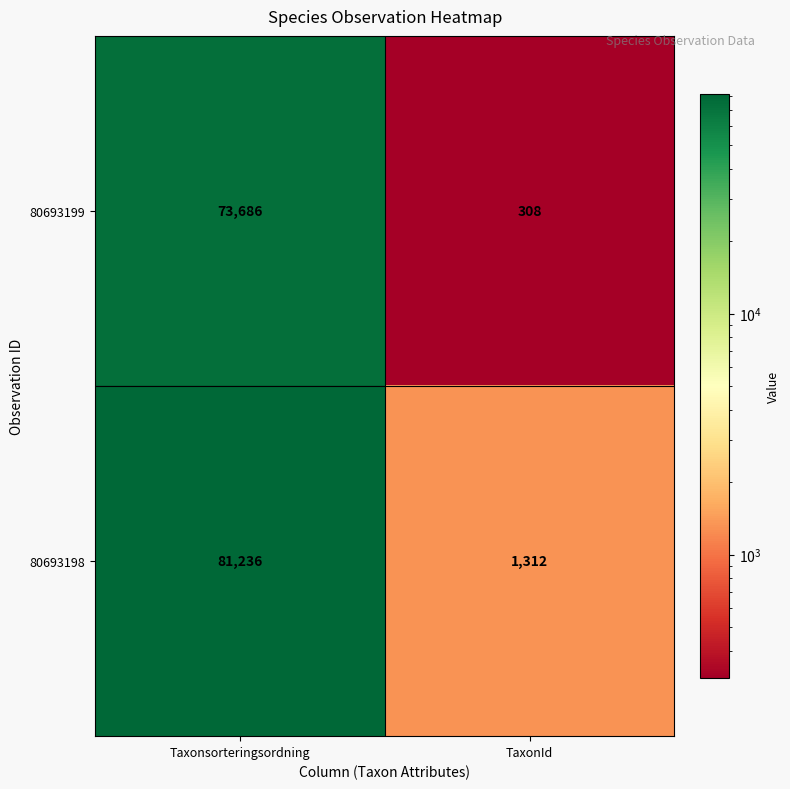

At which category does the chart reach its peak across all series?

Taxonsorteringsordning